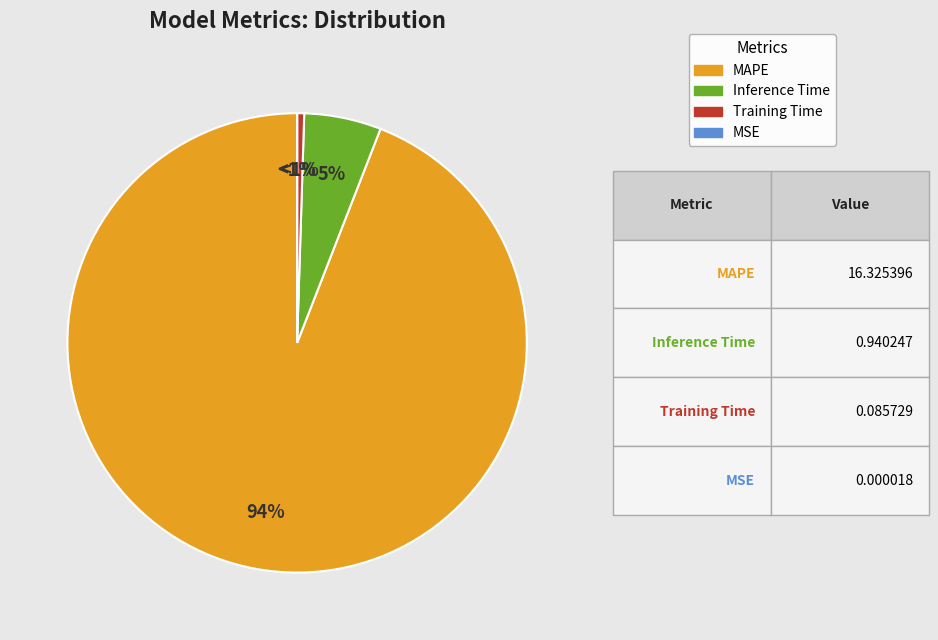

Does Inference Time represent more than half of the total?

No